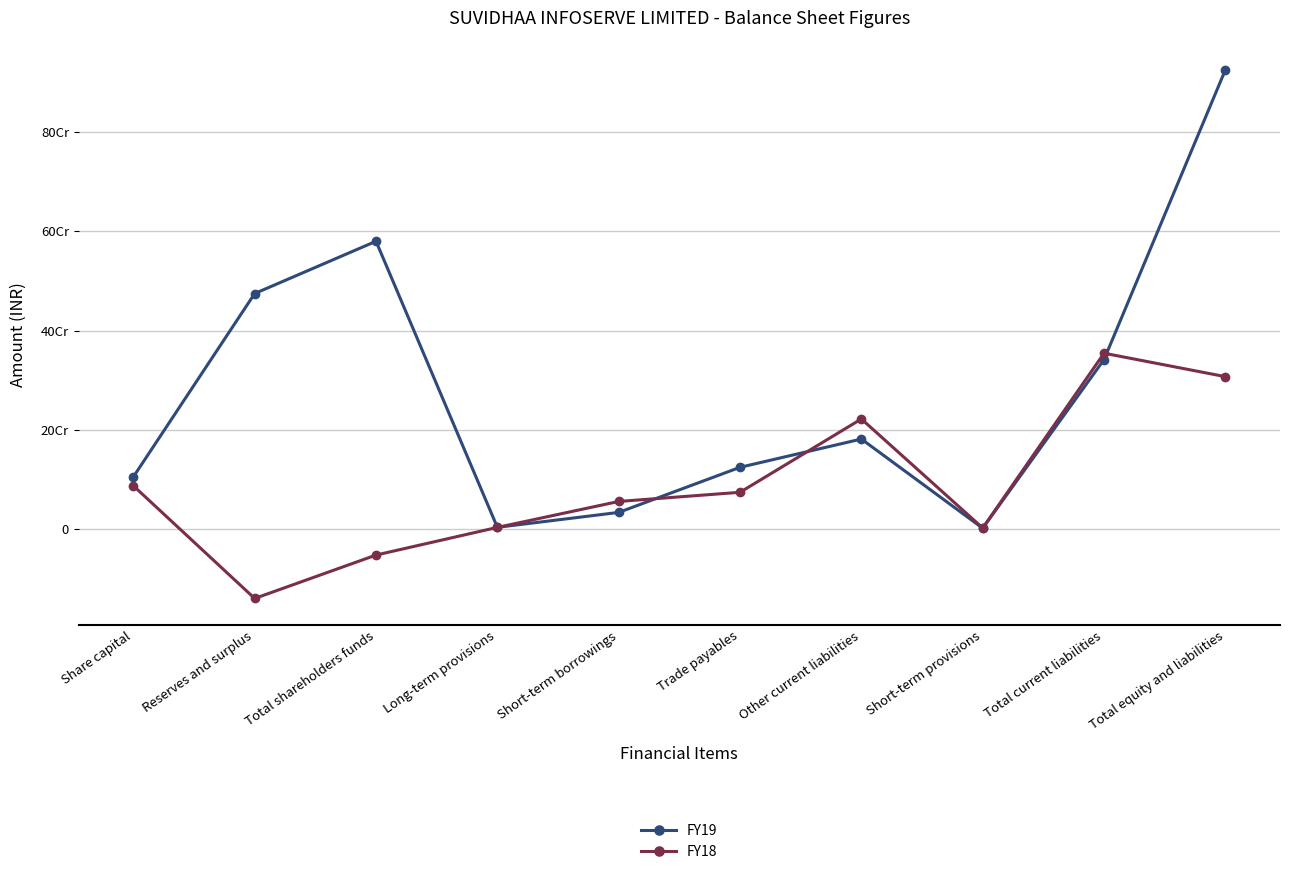

In FY19, how many points are lower than both neighbors (excluding endpoints)?

2